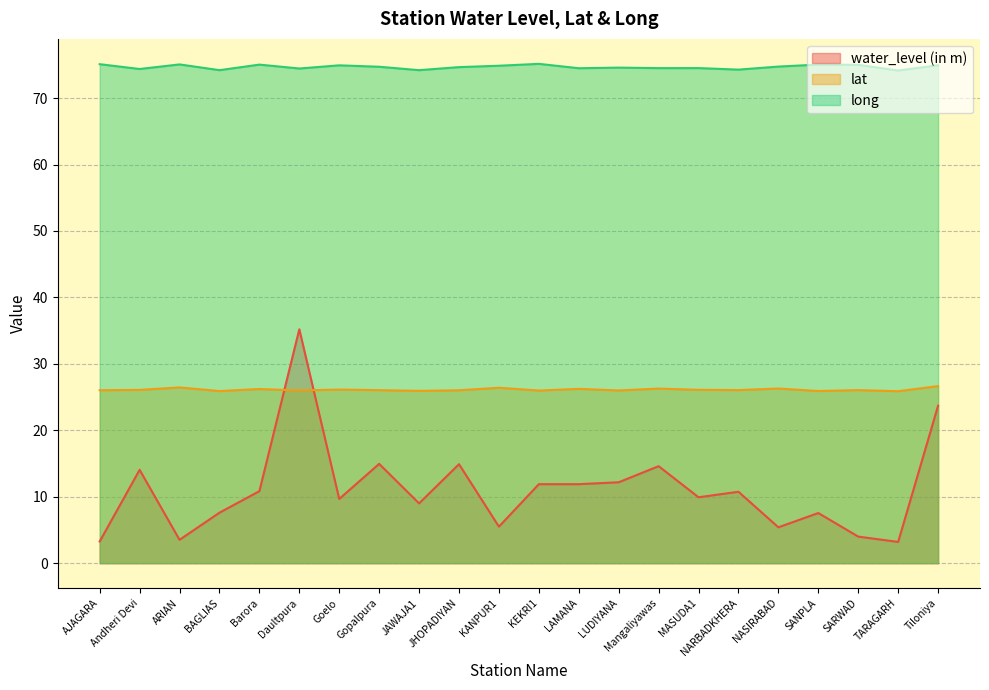

Between which two adjacent categories do lat and water_level (in m) first intersect?

Barora and Daultpura